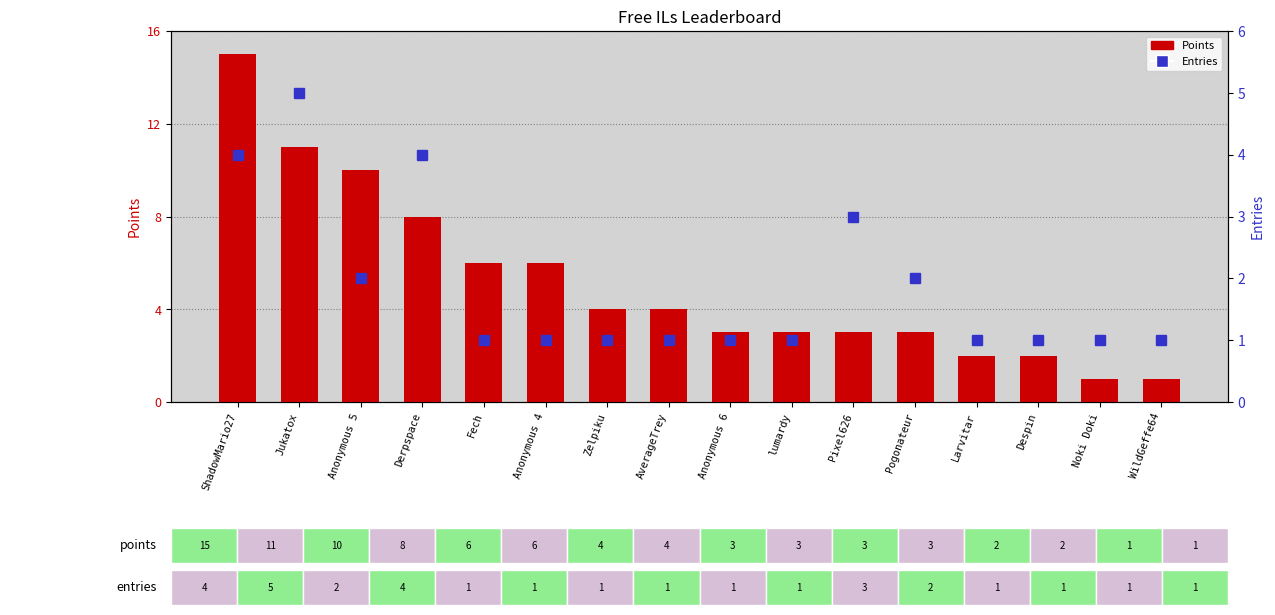

How many categories are shown in the chart?

16